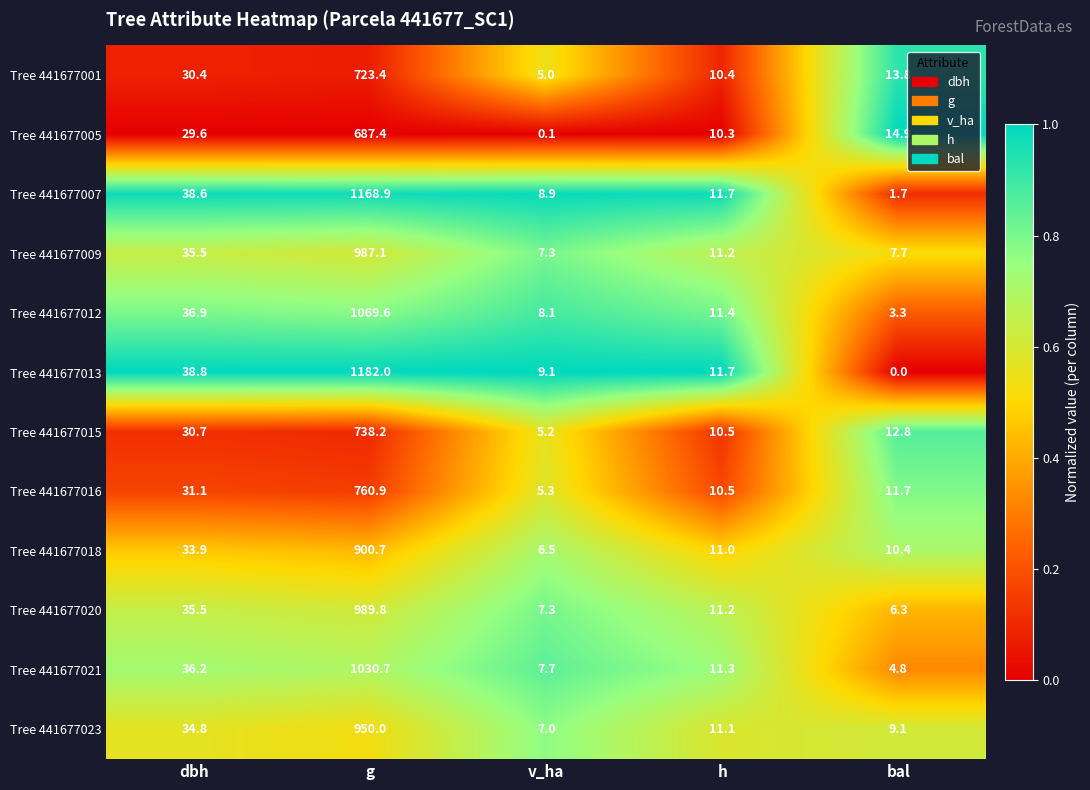

Between g and h, which series saw the biggest shift?

Tree 441677013